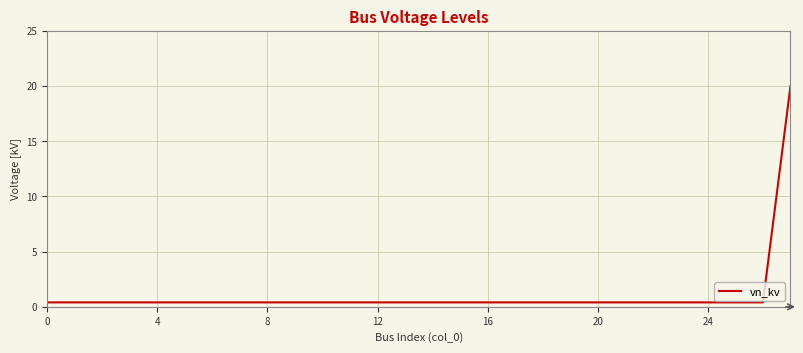

Is this an area chart (filled region under the line)?

No